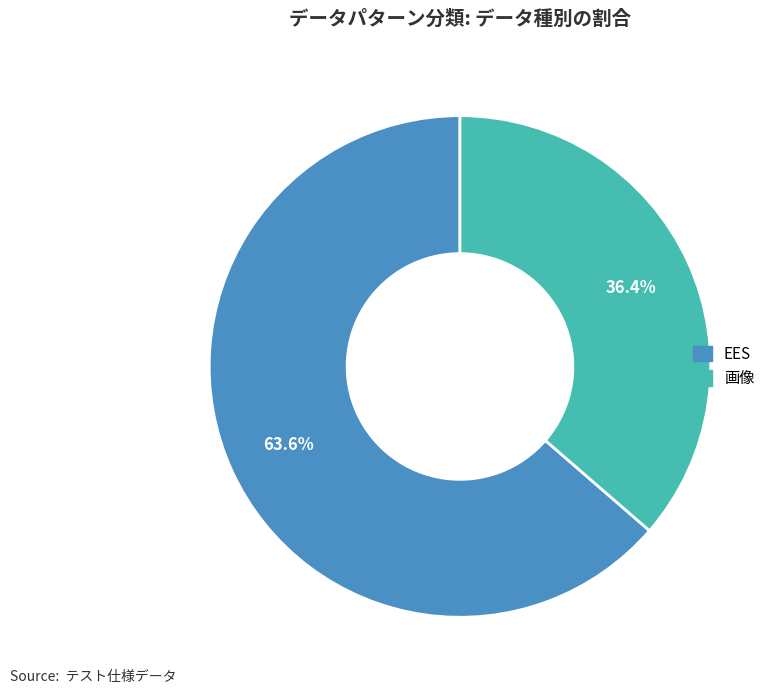

Does any single category account for the majority?

Yes